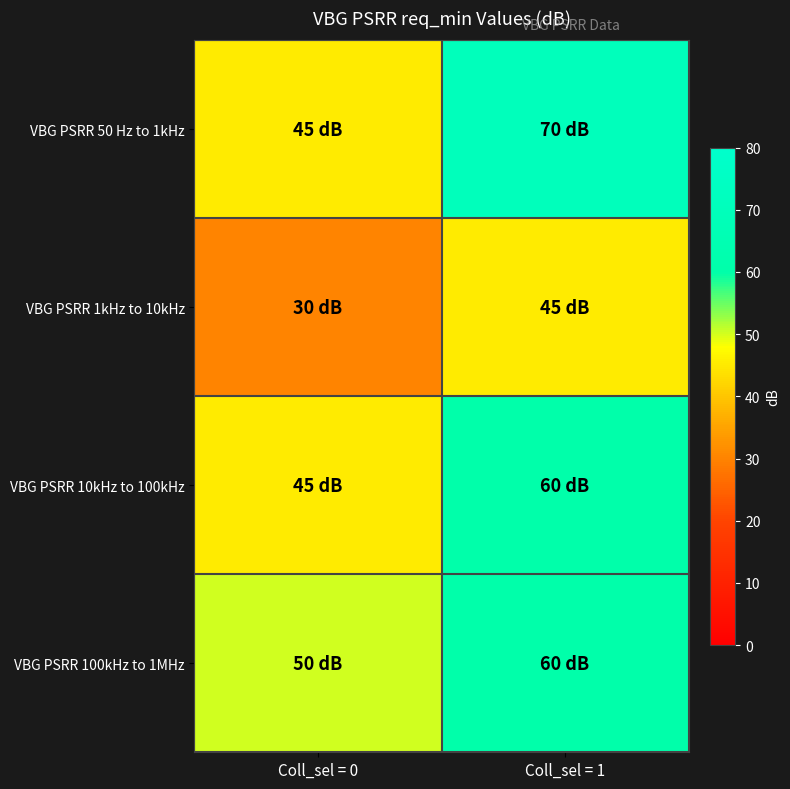

Reading right to left, extract all data points from this chart.

VBG PSRR 50 Hz to 1kHz: Coll_sel = 1=70	Coll_sel = 0=45
VBG PSRR 1kHz to 10kHz: Coll_sel = 1=45	Coll_sel = 0=30
VBG PSRR 10kHz to 100kHz: Coll_sel = 1=60	Coll_sel = 0=45
VBG PSRR 100kHz to 1MHz: Coll_sel = 1=60	Coll_sel = 0=50